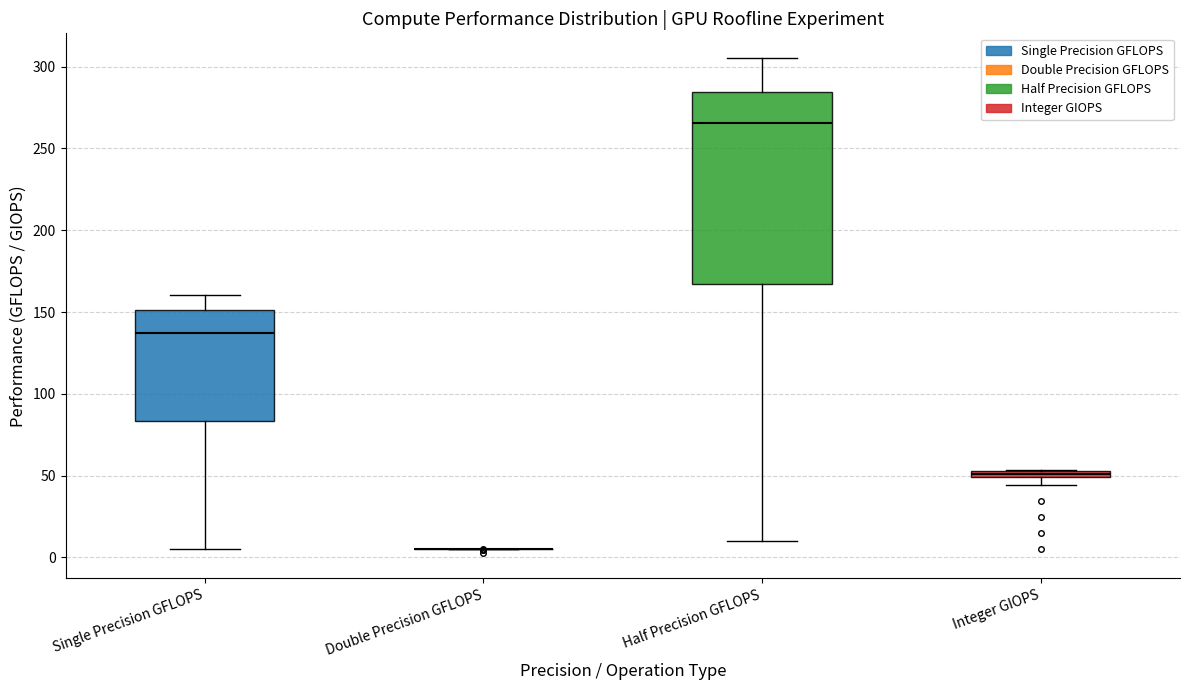

Where is the lower edge of the box for Integer GIOPS on the y-axis? The values are not printed on the chart, so give them approximately, as read against the axis.

50